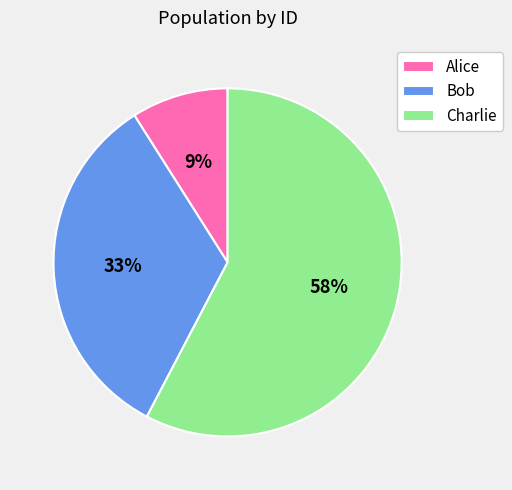

Count the number of slices in the pie.

3